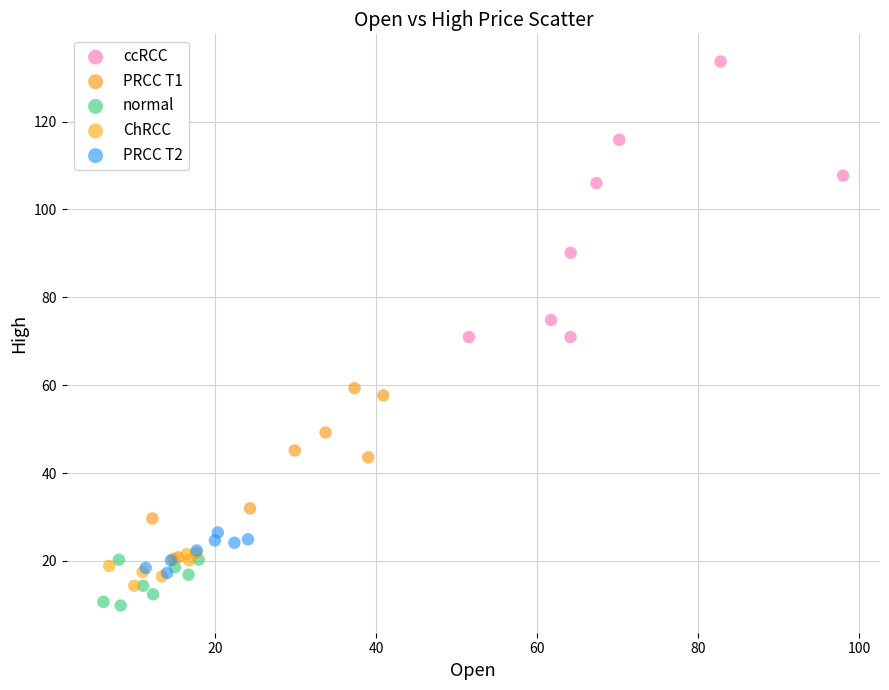

Which series has the widest spread of Y values?

ccRCC